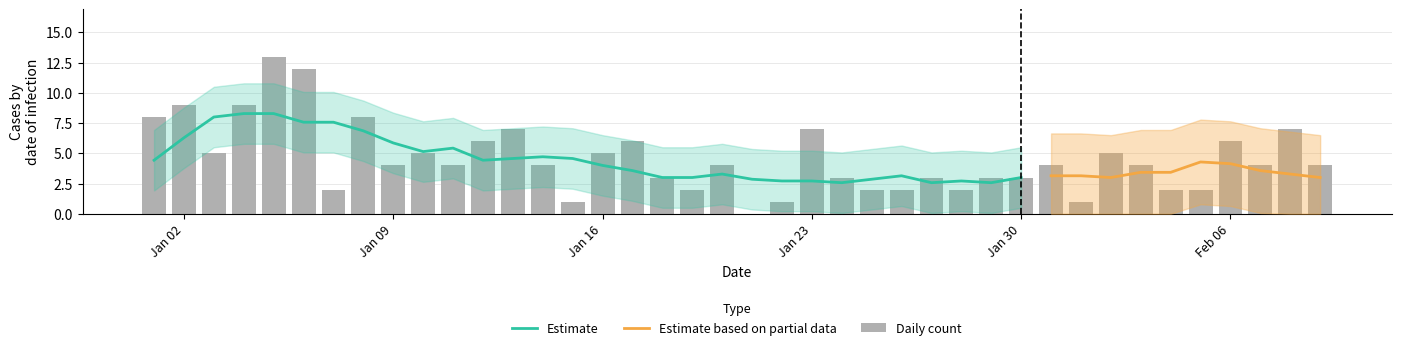

True or false: the data shows 7 at 13.

False